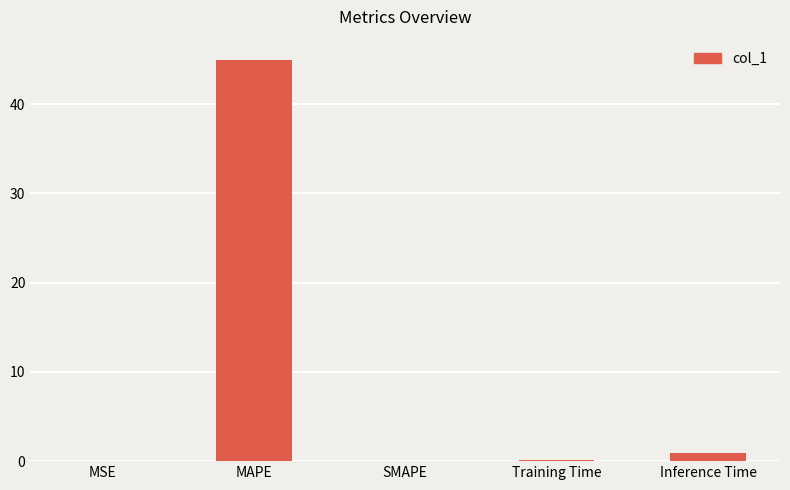

The chart shows a value of 0.0 at MSE. True or false?

True